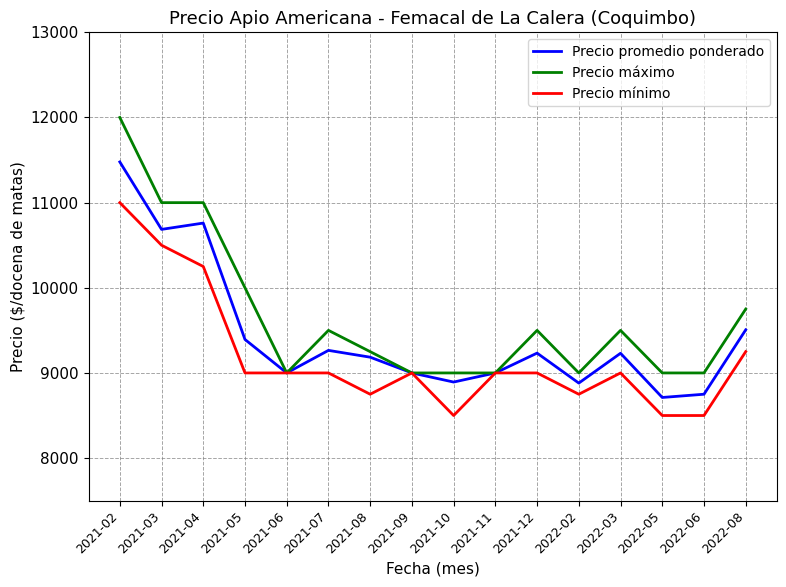

What is the total value across all series at 2021-03?

32186